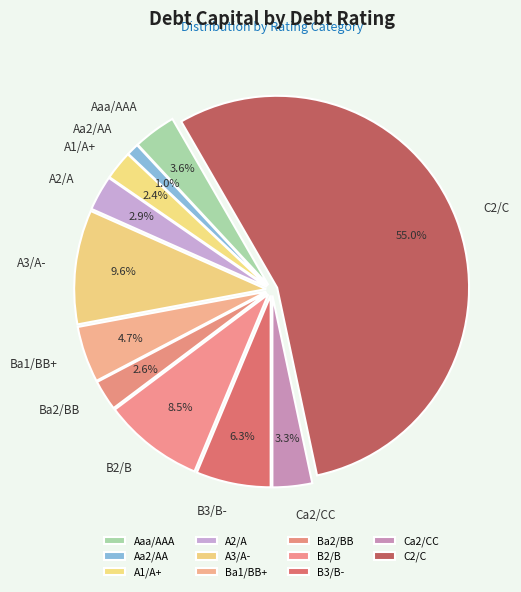

What is the smallest slice in the pie chart?

Aa2/AA